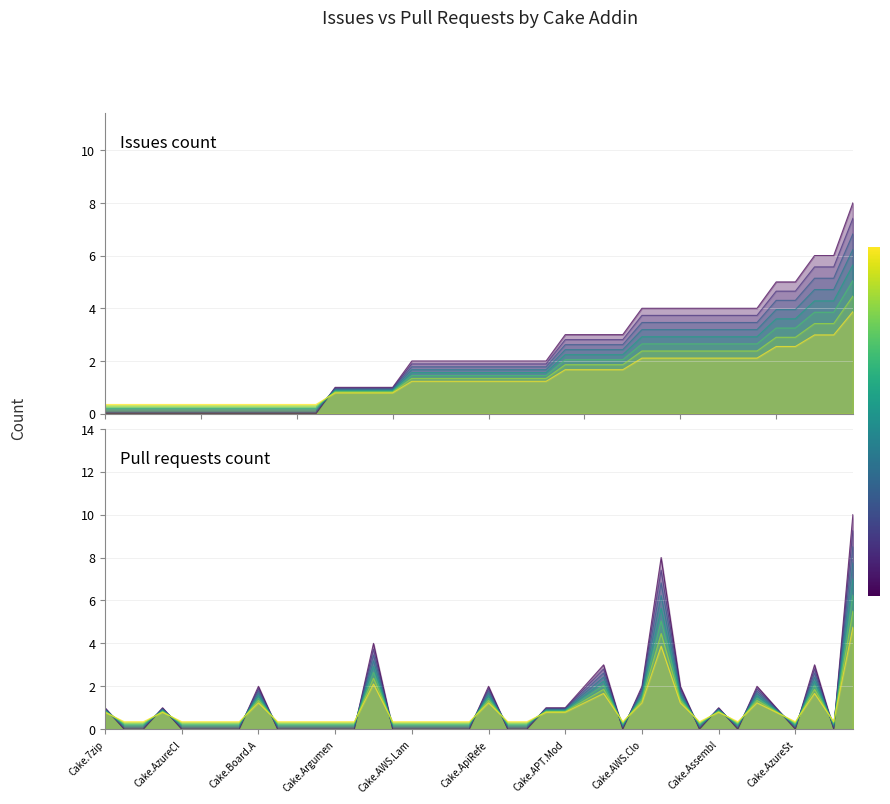

What are all the series names shown in the legend?

Issues count, Pull requests count